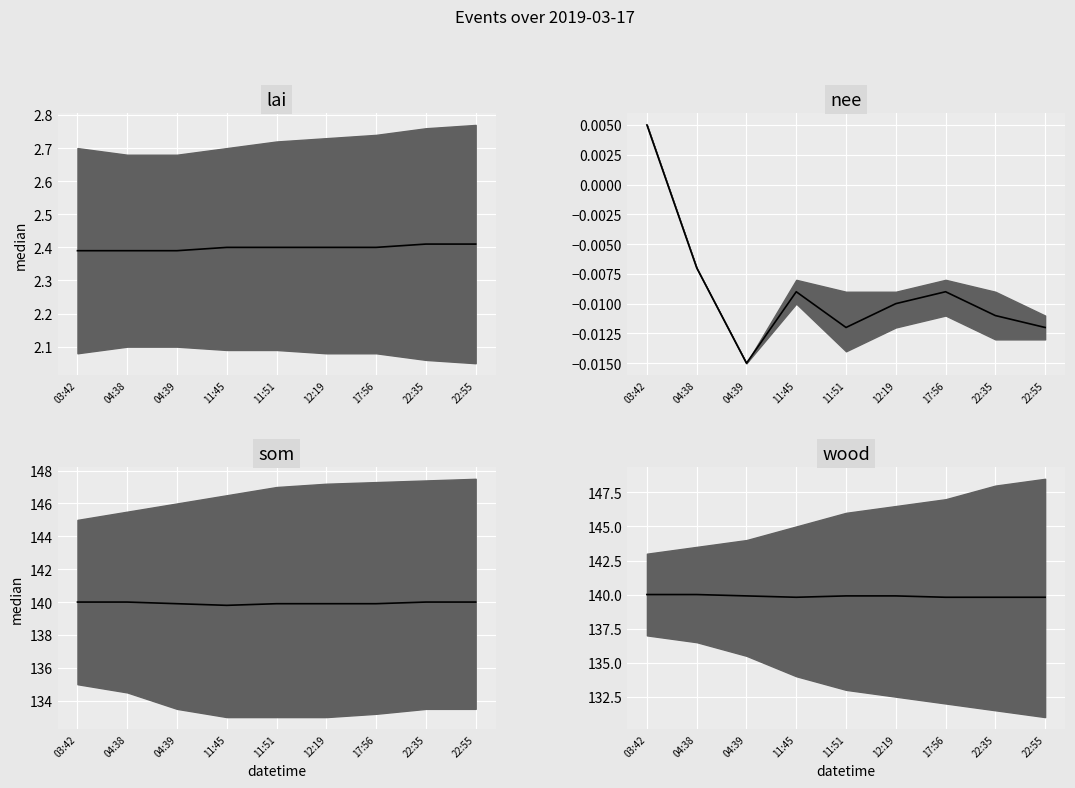

True or false: nee median and wood median cross at least once.

False